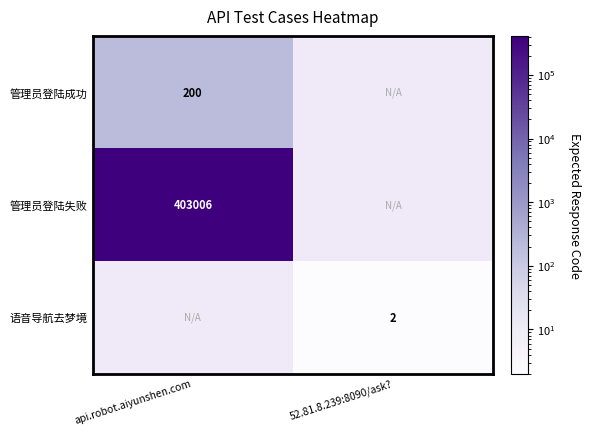

True or false: 管理员登陆失败 has a value of 245155 at api.robot.aiyunshen.com.

False